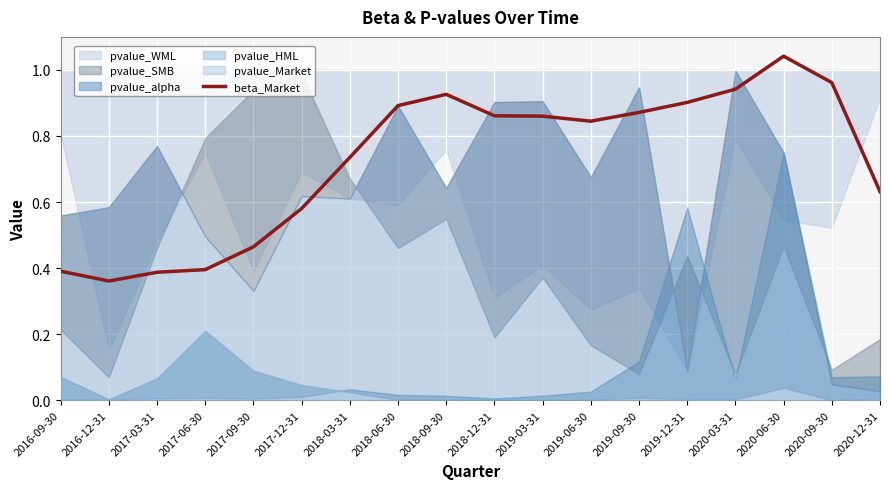

True or false: the data shows 0.8 at 2017-09-30.

False